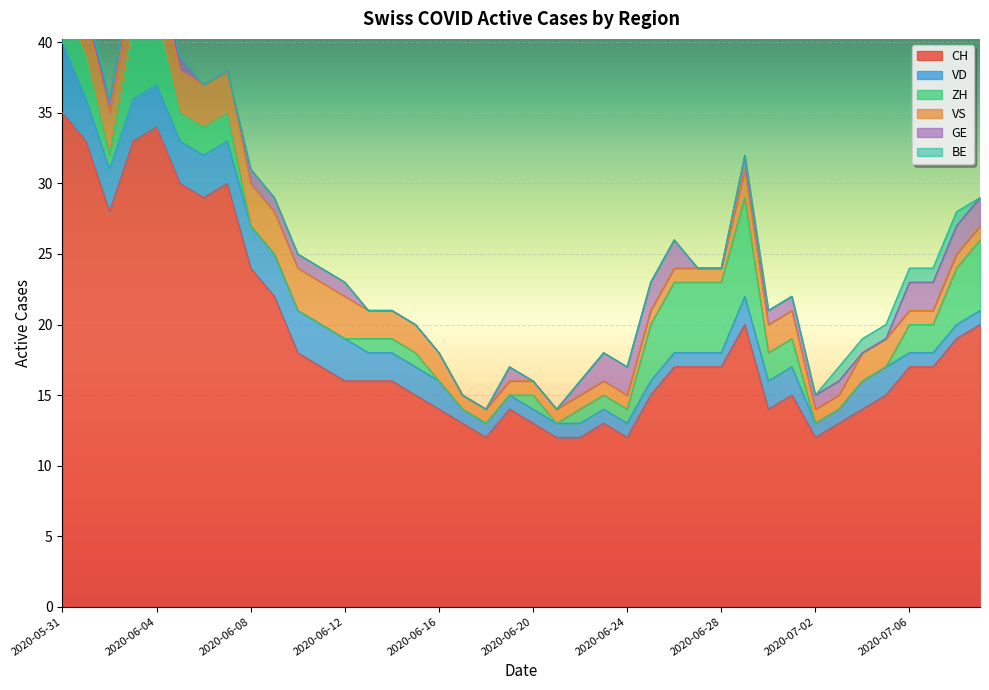

Which category has the highest value in the CH series?

2020-05-31